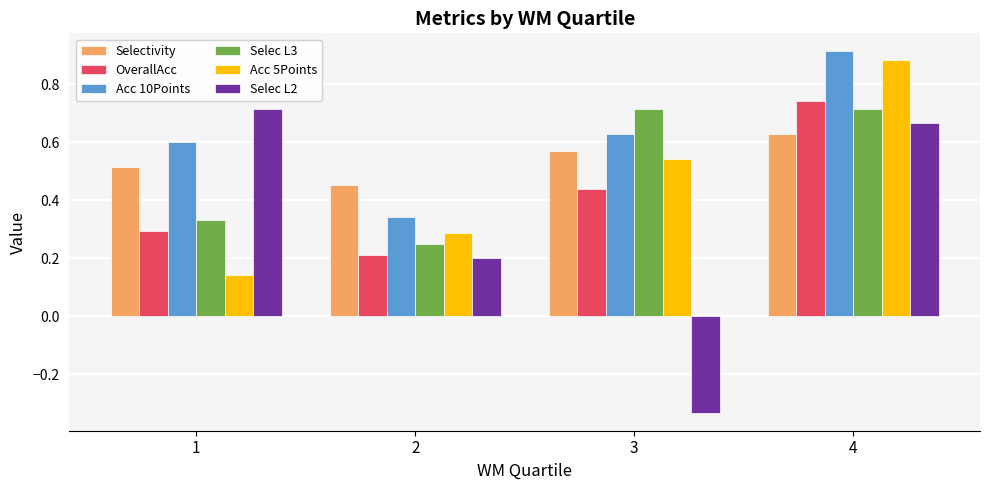

What is the total value across all series at 2?

1.7